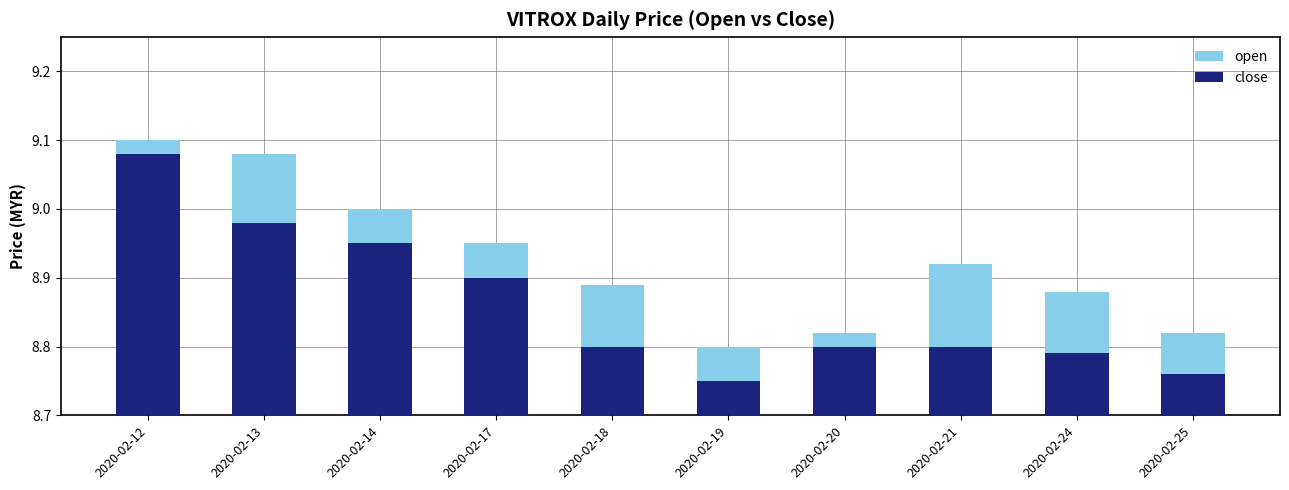

Where is close nearest to the value 0?

2020-02-19